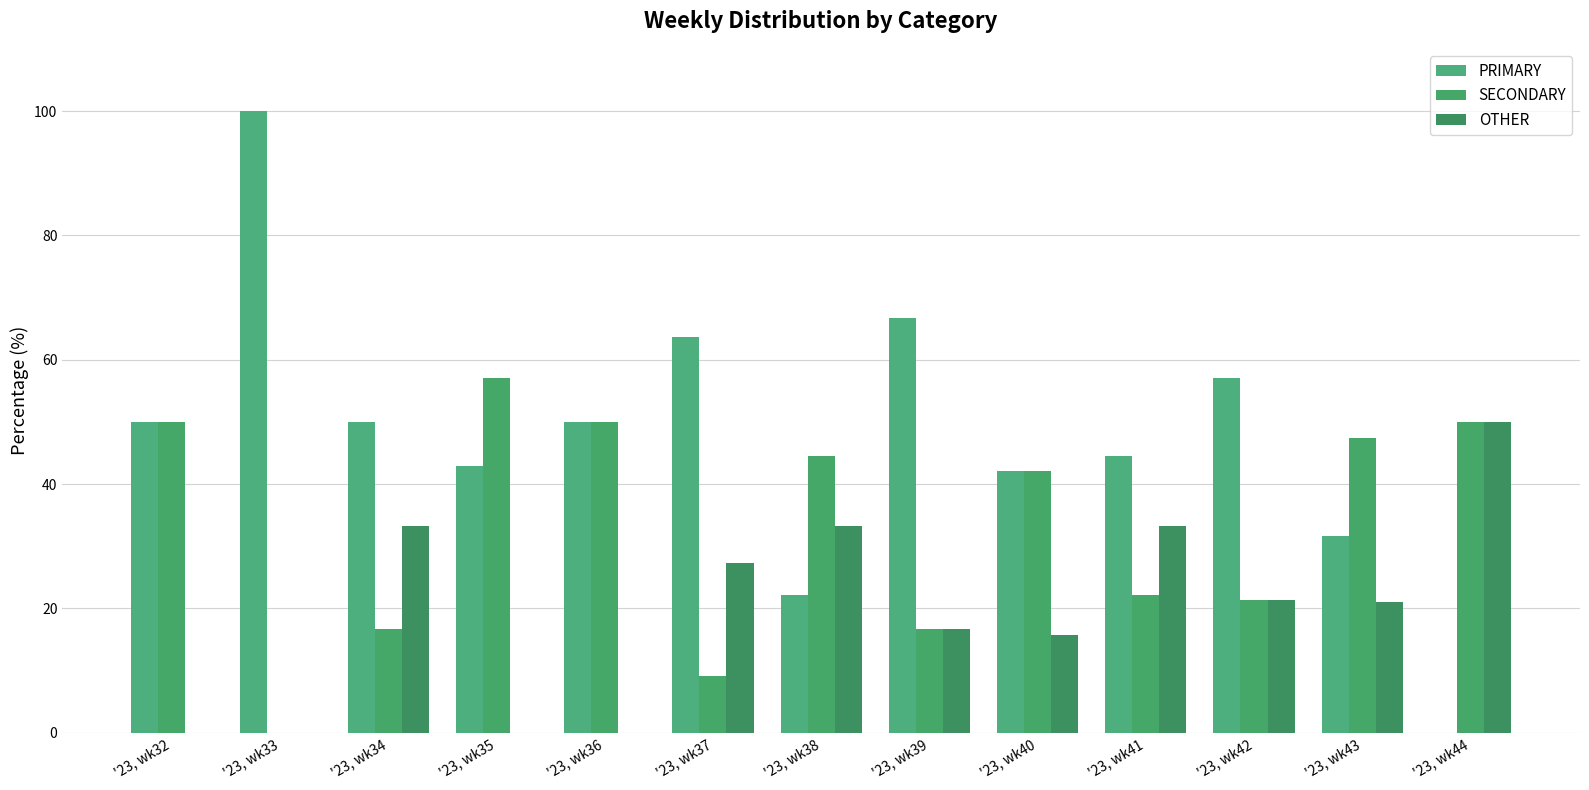

How many distinct data groups are displayed?

3